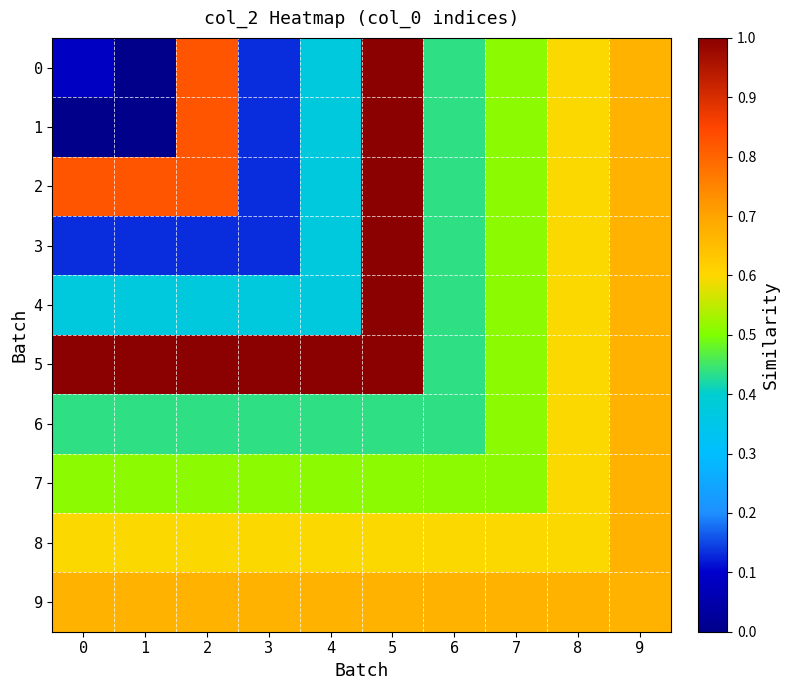

How many categories are shown in the chart?

10